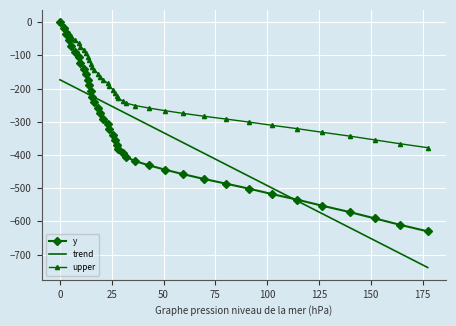

True or false: upper and trend cross at least once.

False